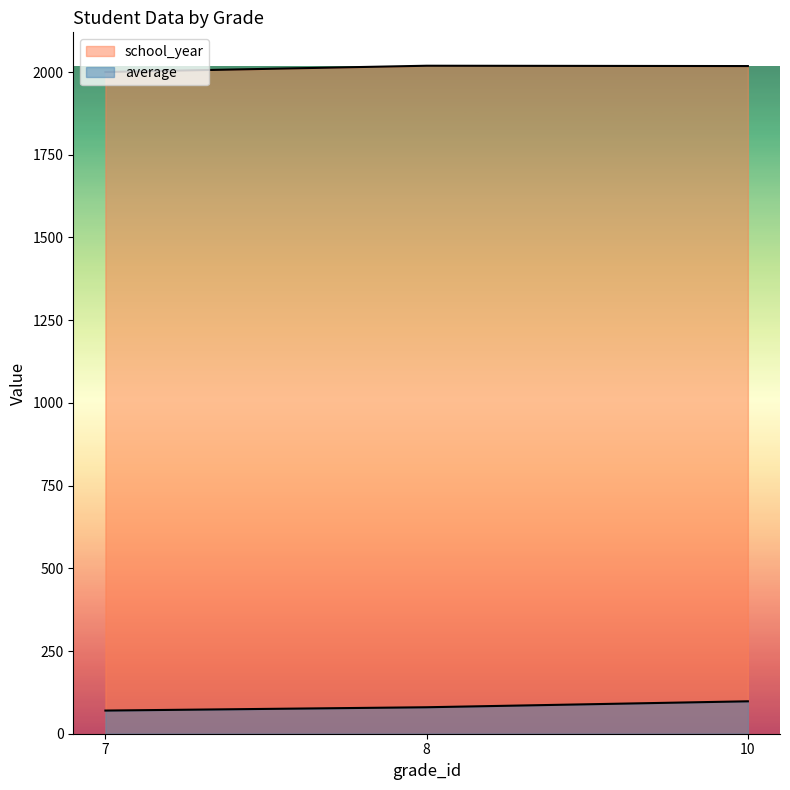

At which category does the chart reach its minimum across all series?

7